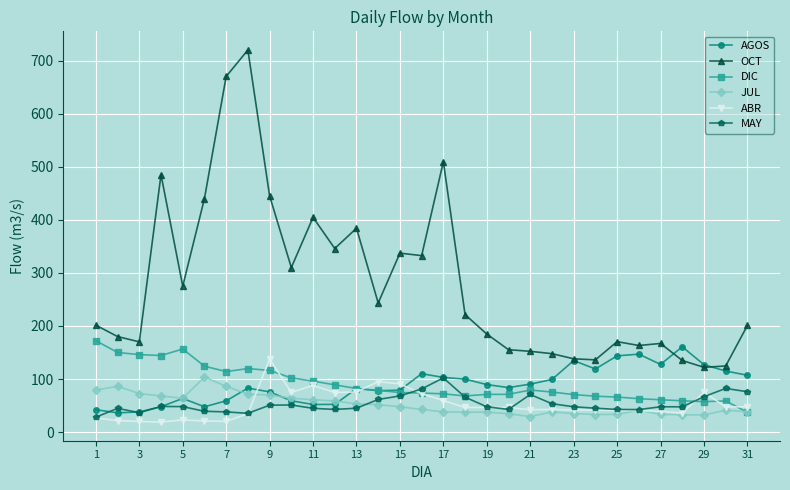

What are all the series names shown in the legend?

AGOS, OCT, DIC, JUL, ABR, MAY